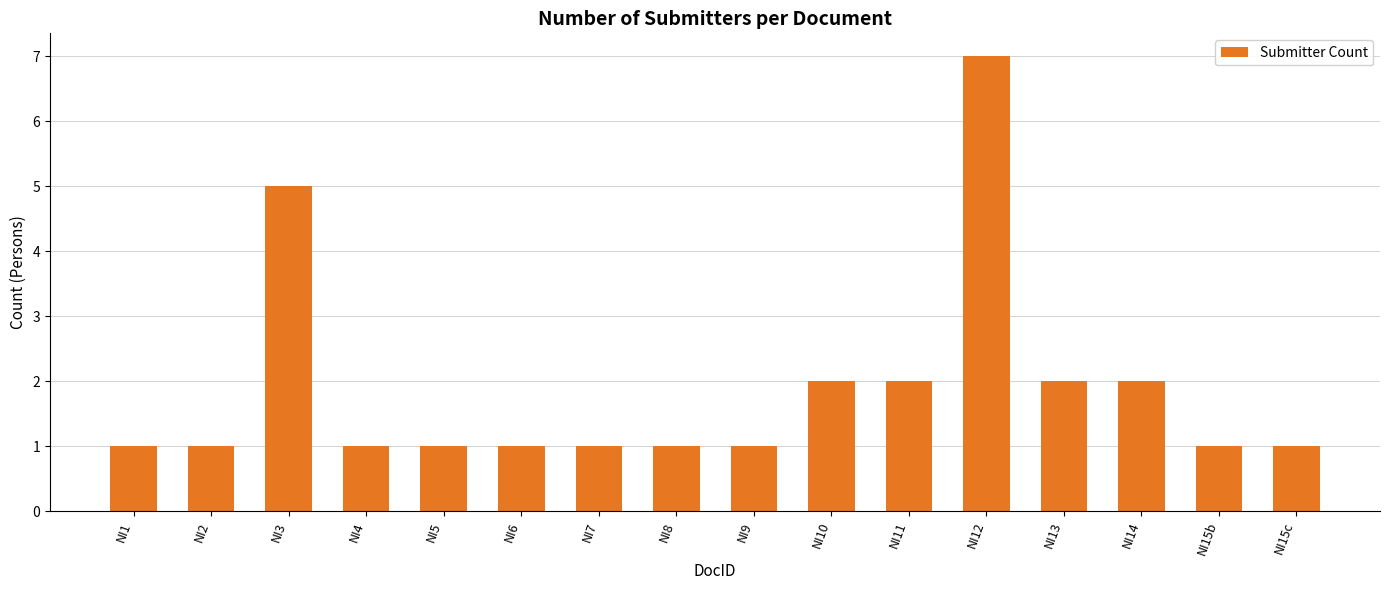

Between NI11 and NI1, which is larger?

NI11